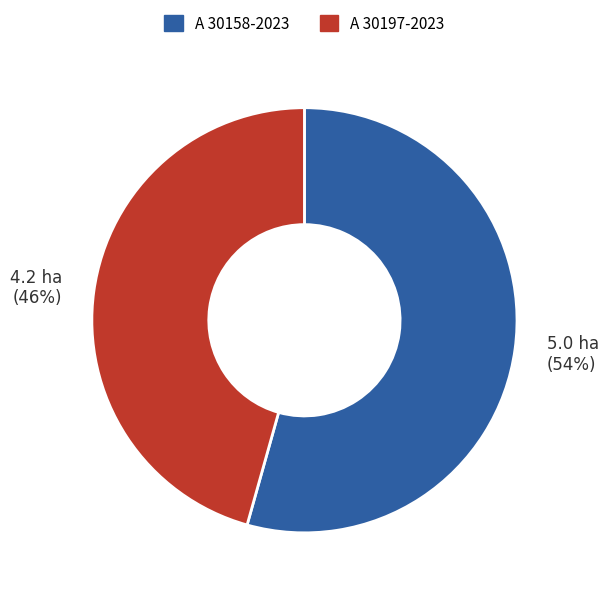

What is the smallest slice in the pie chart?

A 30197-2023